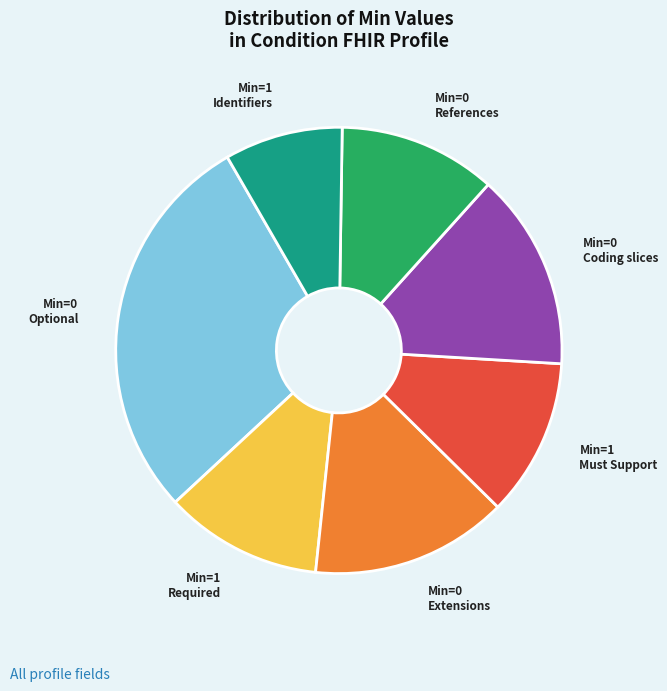

Is there any slice that represents more than half of the pie?

No